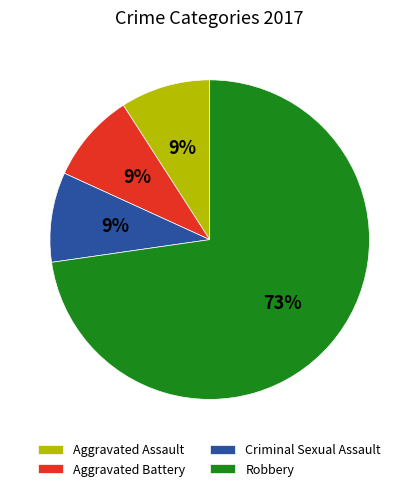

Between Aggravated Assault and Robbery, which is larger?

Robbery